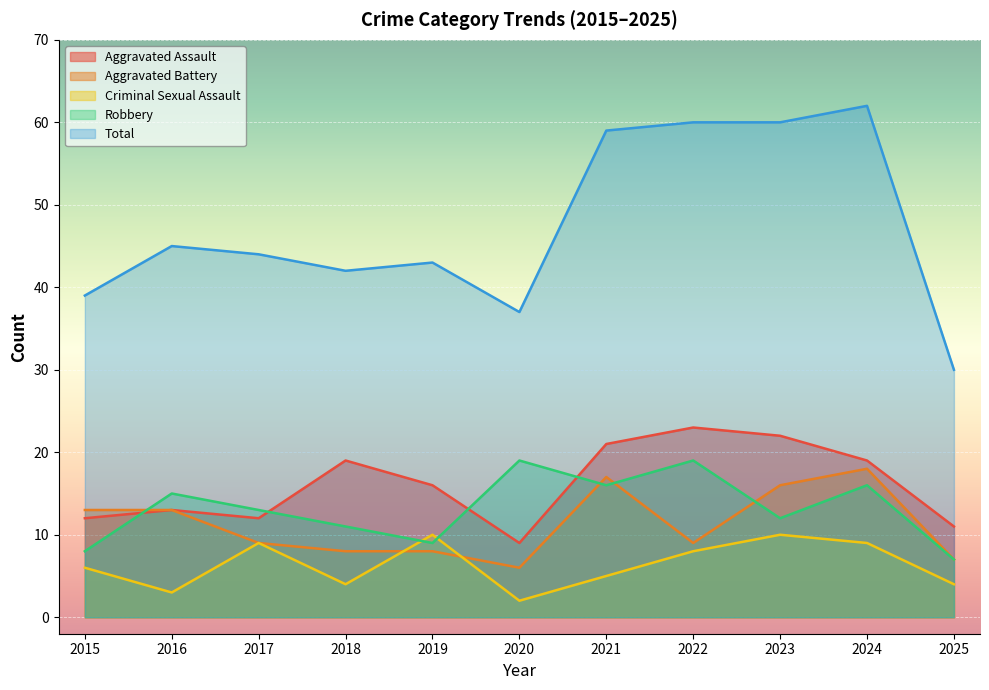

What is the total value across all series at 2021?

118